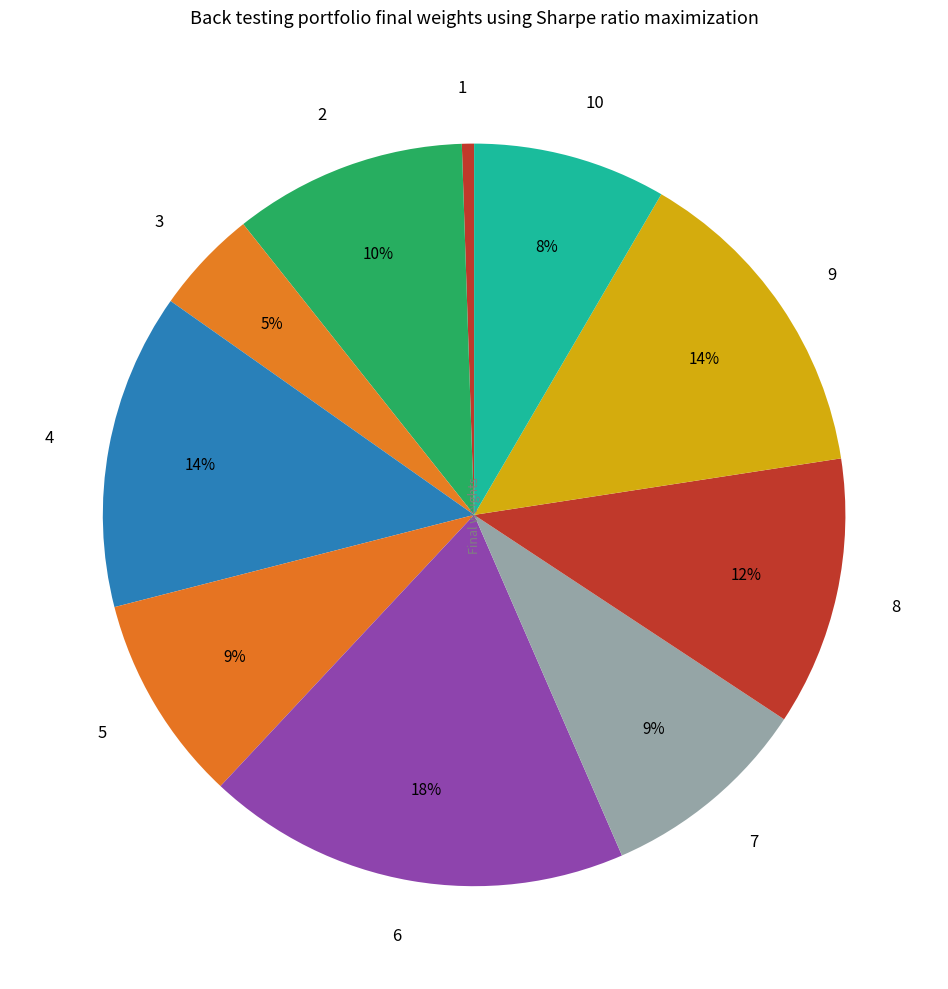

To the nearest percent, what percentage of the pie is 1?

1%